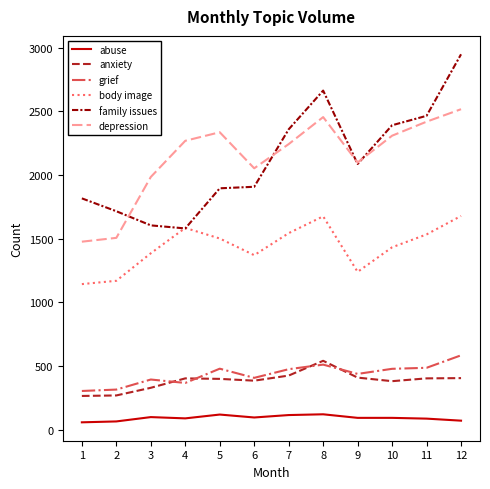

What are all the series names shown in the legend?

abuse, anxiety, grief, body image, family issues, depression